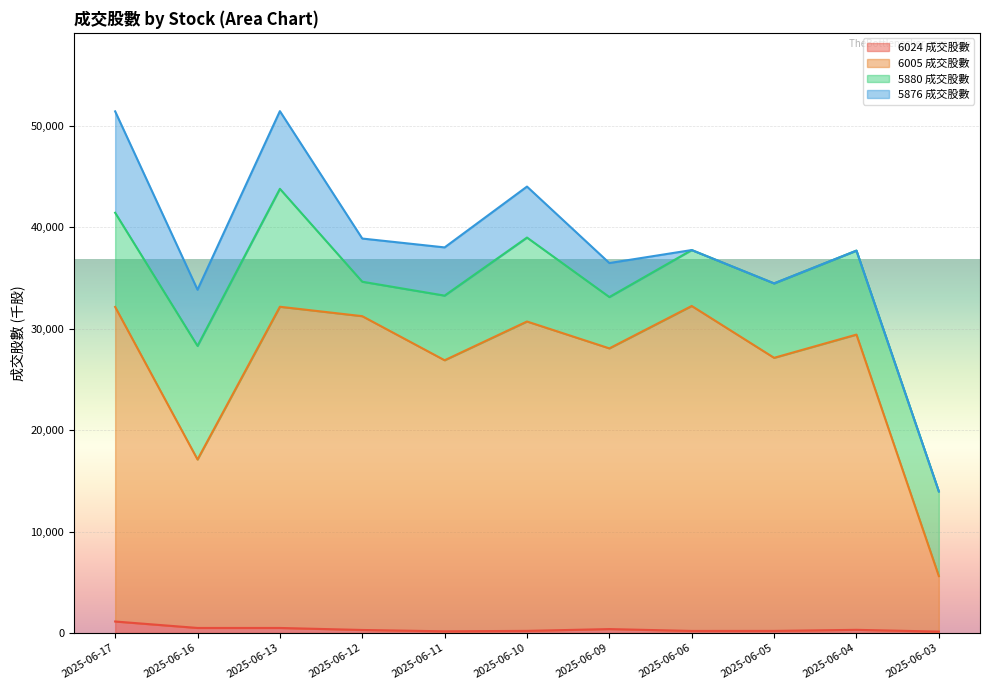

What is the value of the 6005 成交股數 point at the 9th from the left?

27142.5